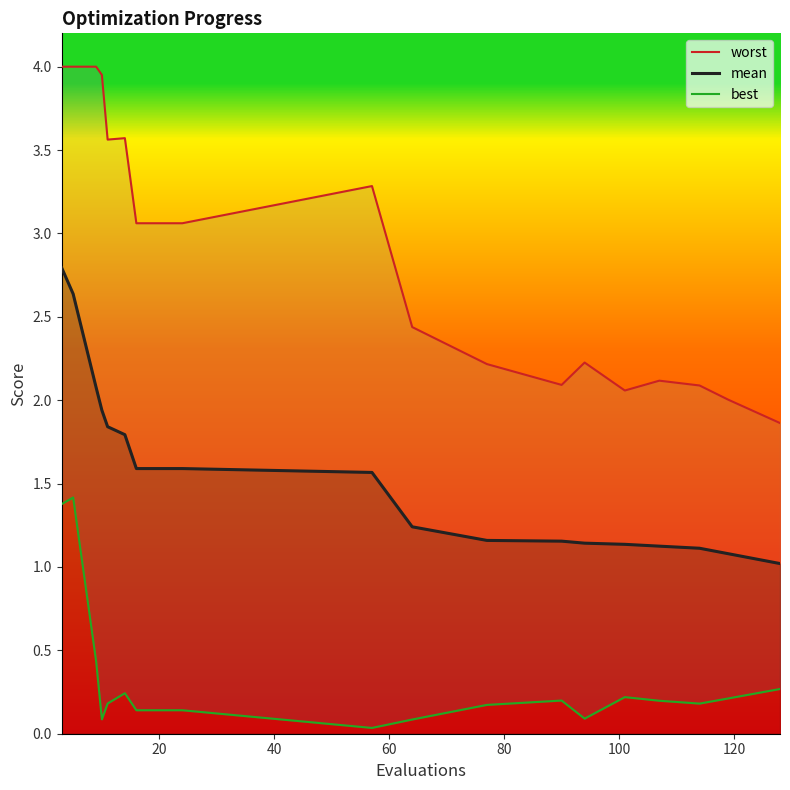

What is the highest value of the mean series?

2.8